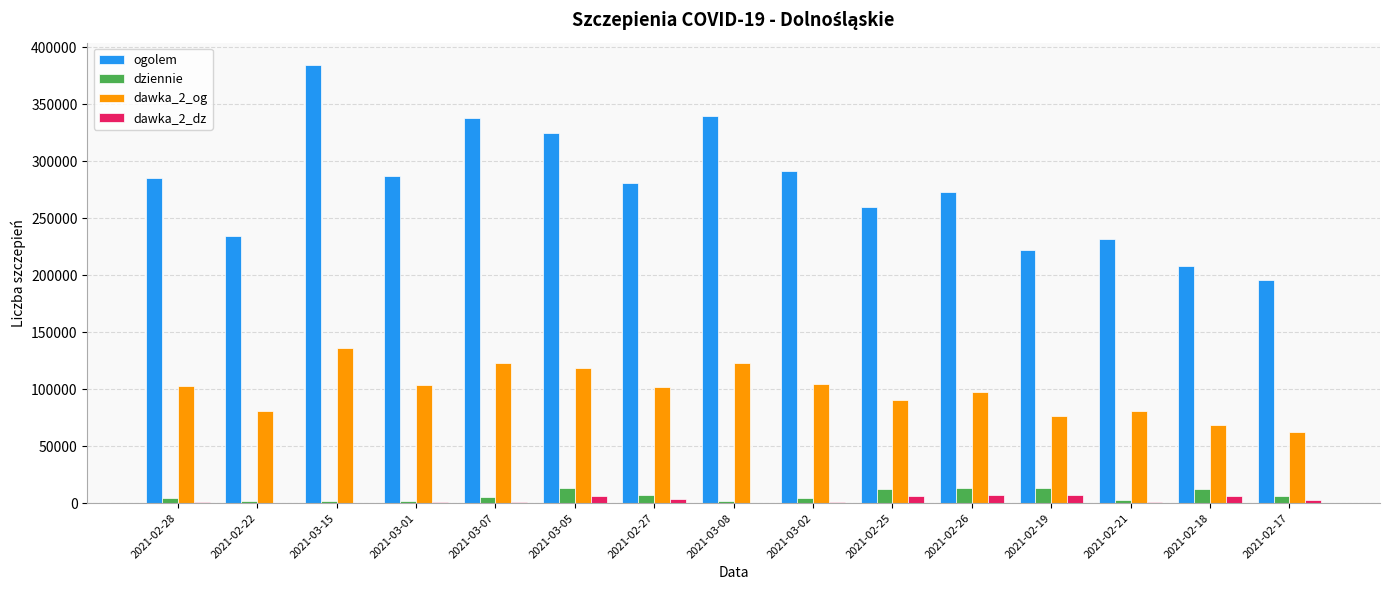

Count the number of categories in the chart.

15